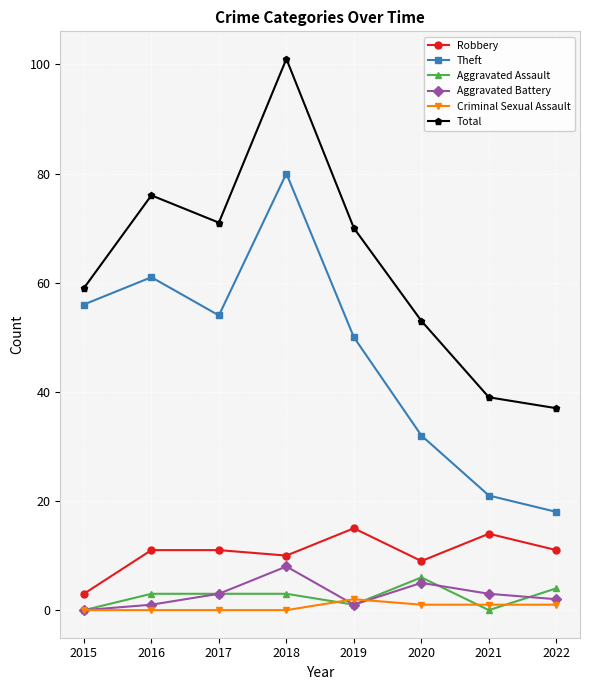

How many lines are shown in the chart?

6